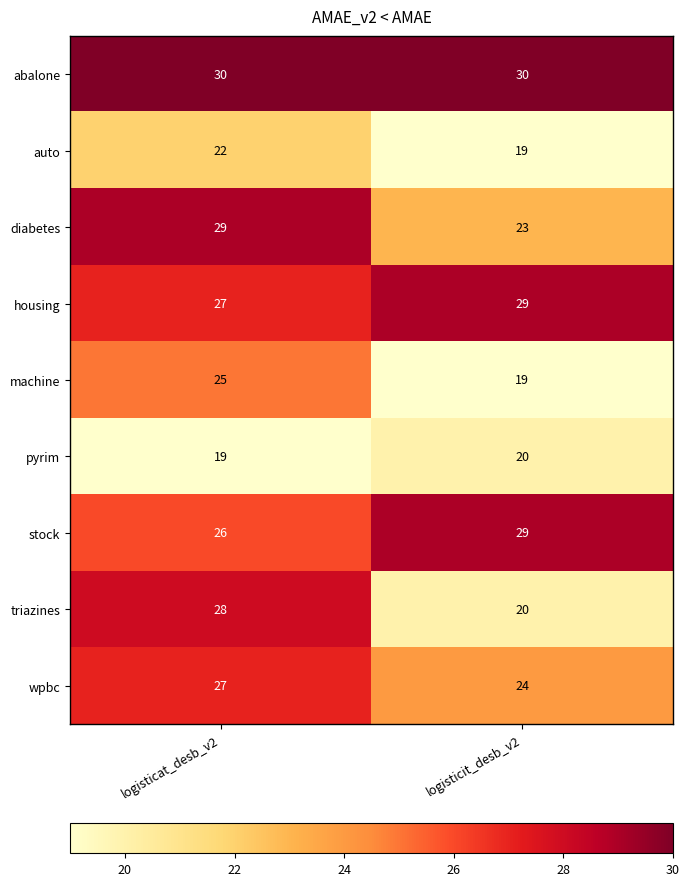

The value of triazines at logisticat_desb_v2 is 8. True or false?

False